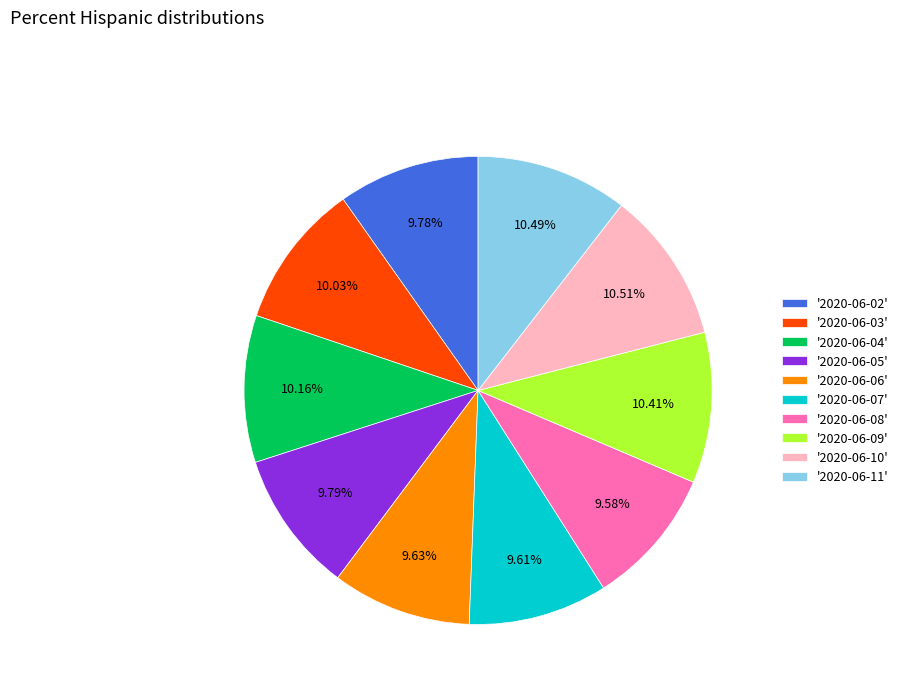

Is '2020-06-05' the majority of the pie?

No